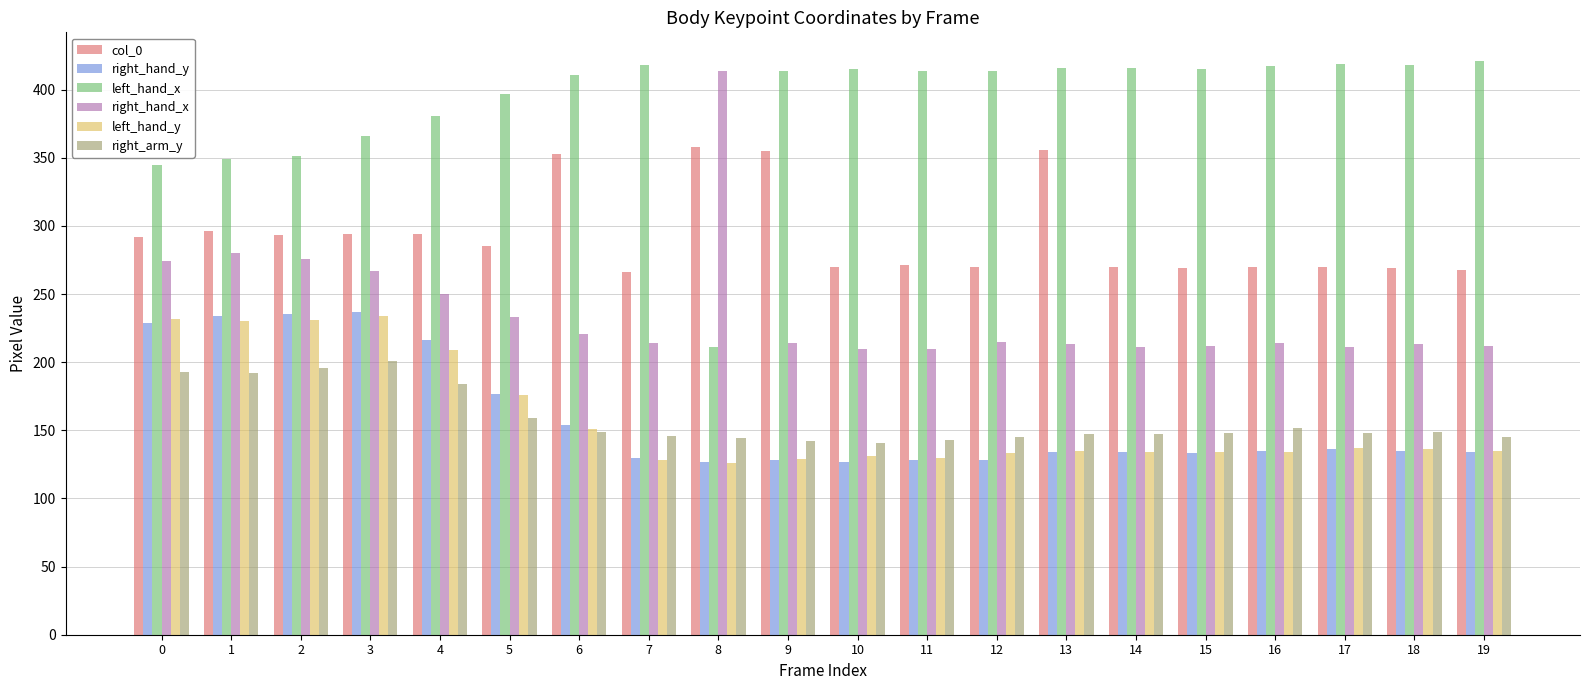

What is the maximum value for right_hand_x?

414